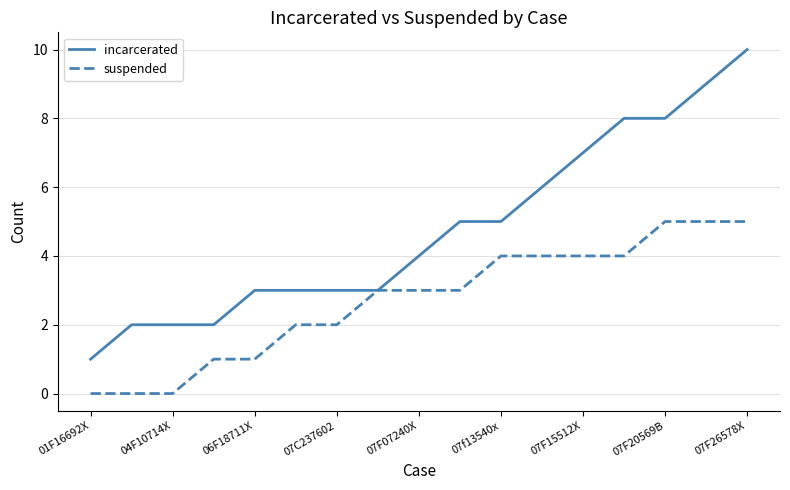

What is the maximum value for incarcerated?

10